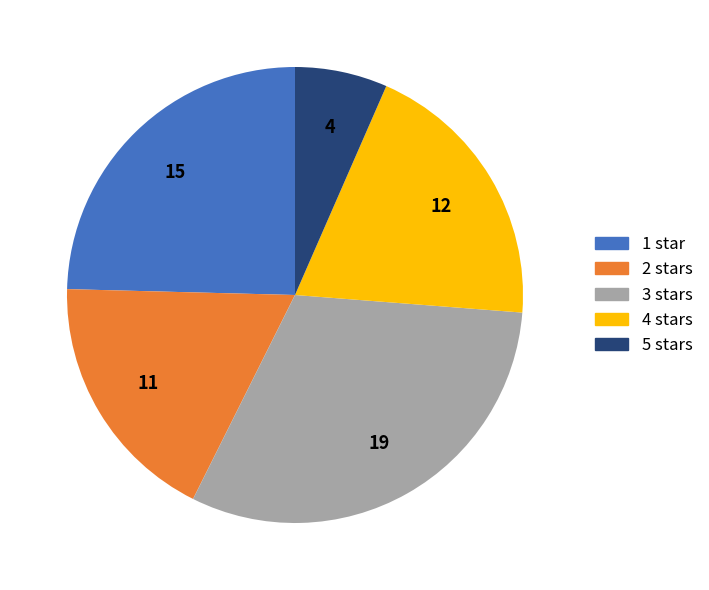

Count the number of slices in the pie.

5